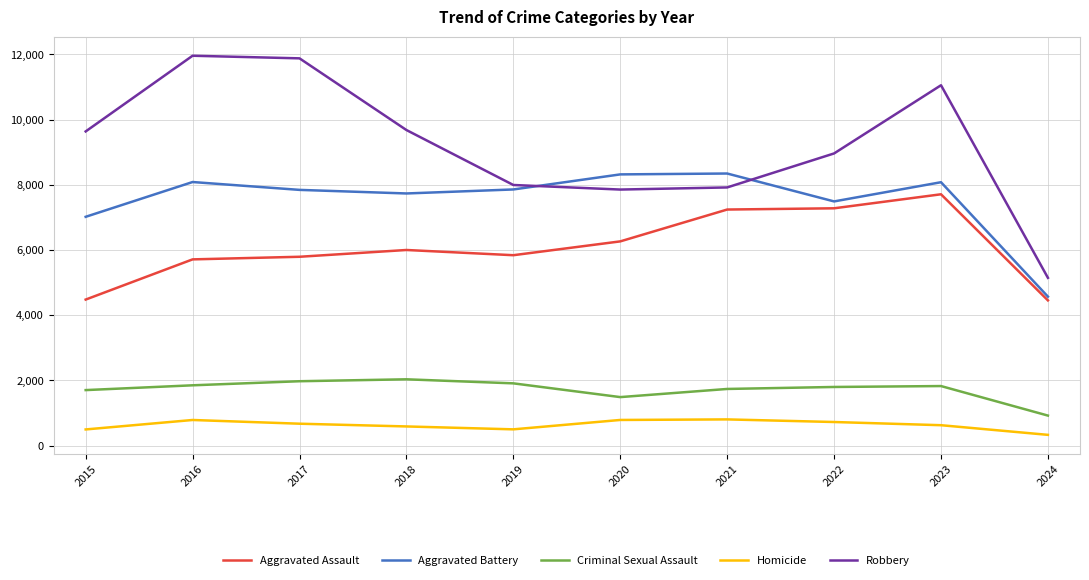

At how many categories does at least one series exceed 7594?

9